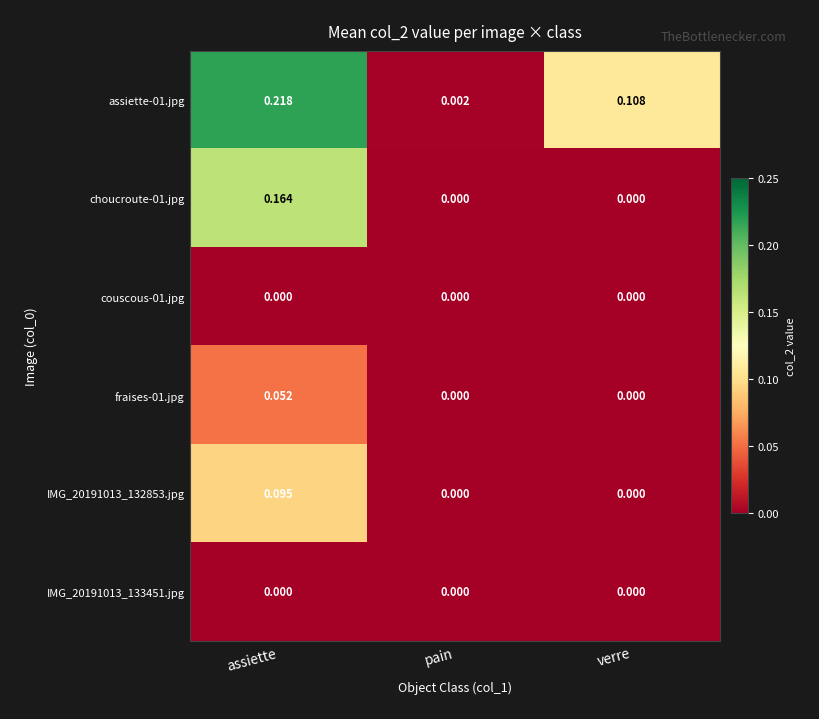

At which category is the sum across all series the highest?

assiette